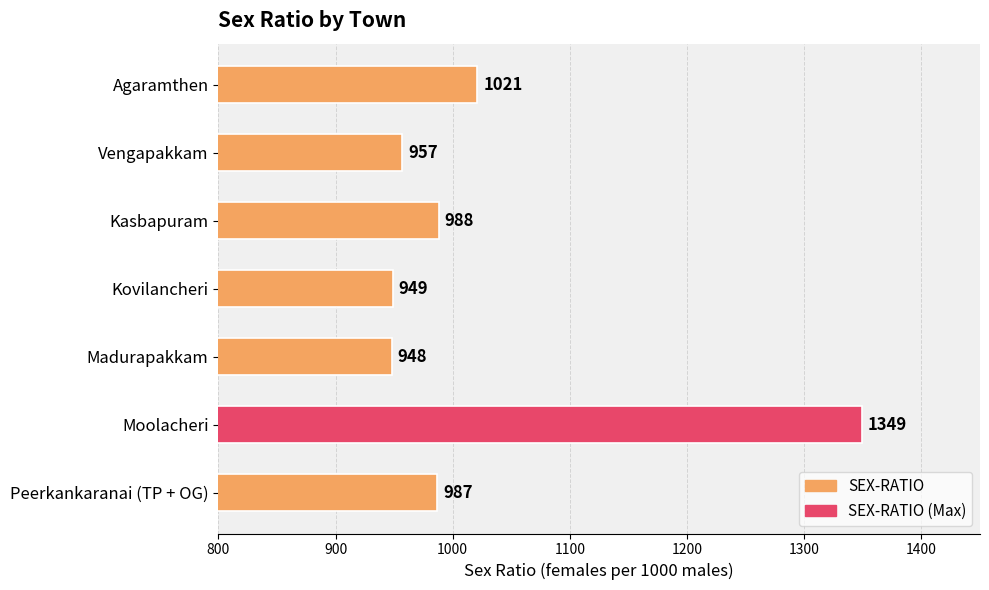

How many series are shown in this chart?

1